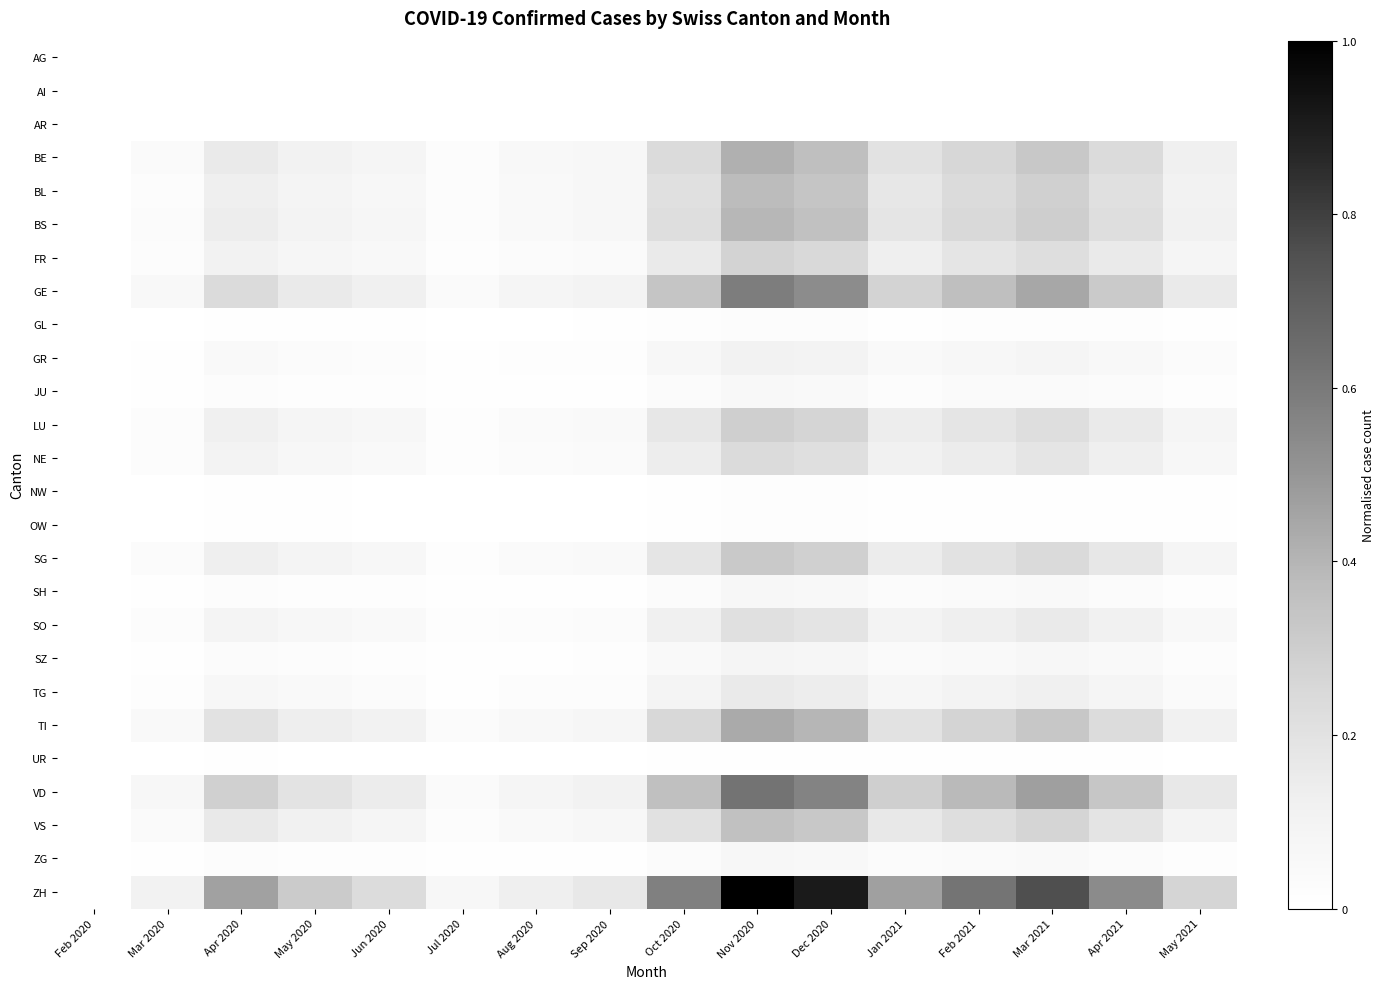

Reading left to right, extract all data points from this chart.

AG: Feb 2020=0.0	Mar 2020=0.0	Apr 2020=0.0	May 2020=0.0	Jun 2020=0.0	Jul 2020=0.0	Aug 2020=0.0	Sep 2020=0.0	Oct 2020=0.0	Nov 2020=0.0	Dec 2020=0.0	Jan 2021=0.0	Feb 2021=0.0	Mar 2021=0.0	Apr 2021=0.0	May 2021=0.0
AI: Feb 2020=0.0	Mar 2020=0.0	Apr 2020=0.0	May 2020=0.0	Jun 2020=0.0	Jul 2020=0.0	Aug 2020=0.0	Sep 2020=0.0	Oct 2020=0.0	Nov 2020=0.0	Dec 2020=0.0	Jan 2021=0.0	Feb 2021=0.0	Mar 2021=0.0	Apr 2021=0.0	May 2021=0.0
AR: Feb 2020=0.0	Mar 2020=0.0	Apr 2020=0.0	May 2020=0.0	Jun 2020=0.0	Jul 2020=0.0	Aug 2020=0.0	Sep 2020=0.0	Oct 2020=0.0	Nov 2020=0.0	Dec 2020=0.0	Jan 2021=0.0	Feb 2021=0.0	Mar 2021=0.0	Apr 2021=0.0	May 2021=0.0
BE: Feb 2020=0.0	Mar 2020=0.0	Apr 2020=0.2	May 2020=0.1	Jun 2020=0.1	Jul 2020=0.0	Aug 2020=0.1	Sep 2020=0.1	Oct 2020=0.2	Nov 2020=0.4	Dec 2020=0.4	Jan 2021=0.2	Feb 2021=0.3	Mar 2021=0.3	Apr 2021=0.2	May 2021=0.1
BL: Feb 2020=0.0	Mar 2020=0.0	Apr 2020=0.1	May 2020=0.1	Jun 2020=0.1	Jul 2020=0.0	Aug 2020=0.0	Sep 2020=0.1	Oct 2020=0.2	Nov 2020=0.4	Dec 2020=0.3	Jan 2021=0.2	Feb 2021=0.2	Mar 2021=0.3	Apr 2021=0.2	May 2021=0.1
BS: Feb 2020=0.0	Mar 2020=0.0	Apr 2020=0.1	May 2020=0.1	Jun 2020=0.1	Jul 2020=0.0	Aug 2020=0.0	Sep 2020=0.1	Oct 2020=0.2	Nov 2020=0.4	Dec 2020=0.4	Jan 2021=0.2	Feb 2021=0.2	Mar 2021=0.3	Apr 2021=0.2	May 2021=0.1
FR: Feb 2020=0.0	Mar 2020=0.0	Apr 2020=0.1	May 2020=0.1	Jun 2020=0.1	Jul 2020=0.0	Aug 2020=0.0	Sep 2020=0.0	Oct 2020=0.2	Nov 2020=0.3	Dec 2020=0.2	Jan 2021=0.1	Feb 2021=0.2	Mar 2021=0.2	Apr 2021=0.2	May 2021=0.1
GE: Feb 2020=0.0	Mar 2020=0.1	Apr 2020=0.2	May 2020=0.2	Jun 2020=0.1	Jul 2020=0.0	Aug 2020=0.1	Sep 2020=0.1	Oct 2020=0.3	Nov 2020=0.6	Dec 2020=0.5	Jan 2021=0.3	Feb 2021=0.4	Mar 2021=0.4	Apr 2021=0.3	May 2021=0.2
GL: Feb 2020=0.0	Mar 2020=0.0	Apr 2020=0.0	May 2020=0.0	Jun 2020=0.0	Jul 2020=0.0	Aug 2020=0.0	Sep 2020=0.0	Oct 2020=0.0	Nov 2020=0.0	Dec 2020=0.0	Jan 2021=0.0	Feb 2021=0.0	Mar 2021=0.0	Apr 2021=0.0	May 2021=0.0
GR: Feb 2020=0.0	Mar 2020=0.0	Apr 2020=0.0	May 2020=0.0	Jun 2020=0.0	Jul 2020=0.0	Aug 2020=0.0	Sep 2020=0.0	Oct 2020=0.1	Nov 2020=0.1	Dec 2020=0.1	Jan 2021=0.0	Feb 2021=0.1	Mar 2021=0.1	Apr 2021=0.1	May 2021=0.0
JU: Feb 2020=0.0	Mar 2020=0.0	Apr 2020=0.0	May 2020=0.0	Jun 2020=0.0	Jul 2020=0.0	Aug 2020=0.0	Sep 2020=0.0	Oct 2020=0.0	Nov 2020=0.1	Dec 2020=0.0	Jan 2021=0.0	Feb 2021=0.0	Mar 2021=0.0	Apr 2021=0.0	May 2021=0.0
LU: Feb 2020=0.0	Mar 2020=0.0	Apr 2020=0.1	May 2020=0.1	Jun 2020=0.1	Jul 2020=0.0	Aug 2020=0.0	Sep 2020=0.0	Oct 2020=0.2	Nov 2020=0.3	Dec 2020=0.3	Jan 2021=0.1	Feb 2021=0.2	Mar 2021=0.2	Apr 2021=0.2	May 2021=0.1
NE: Feb 2020=0.0	Mar 2020=0.0	Apr 2020=0.1	May 2020=0.1	Jun 2020=0.0	Jul 2020=0.0	Aug 2020=0.0	Sep 2020=0.0	Oct 2020=0.1	Nov 2020=0.2	Dec 2020=0.2	Jan 2021=0.1	Feb 2021=0.1	Mar 2021=0.2	Apr 2021=0.1	May 2021=0.1
NW: Feb 2020=0.0	Mar 2020=0.0	Apr 2020=0.0	May 2020=0.0	Jun 2020=0.0	Jul 2020=0.0	Aug 2020=0.0	Sep 2020=0.0	Oct 2020=0.0	Nov 2020=0.0	Dec 2020=0.0	Jan 2021=0.0	Feb 2021=0.0	Mar 2021=0.0	Apr 2021=0.0	May 2021=0.0
OW: Feb 2020=0.0	Mar 2020=0.0	Apr 2020=0.0	May 2020=0.0	Jun 2020=0.0	Jul 2020=0.0	Aug 2020=0.0	Sep 2020=0.0	Oct 2020=0.0	Nov 2020=0.0	Dec 2020=0.0	Jan 2021=0.0	Feb 2021=0.0	Mar 2021=0.0	Apr 2021=0.0	May 2021=0.0
SG: Feb 2020=0.0	Mar 2020=0.0	Apr 2020=0.1	May 2020=0.1	Jun 2020=0.1	Jul 2020=0.0	Aug 2020=0.0	Sep 2020=0.0	Oct 2020=0.2	Nov 2020=0.3	Dec 2020=0.3	Jan 2021=0.1	Feb 2021=0.2	Mar 2021=0.2	Apr 2021=0.2	May 2021=0.1
SH: Feb 2020=0.0	Mar 2020=0.0	Apr 2020=0.0	May 2020=0.0	Jun 2020=0.0	Jul 2020=0.0	Aug 2020=0.0	Sep 2020=0.0	Oct 2020=0.0	Nov 2020=0.1	Dec 2020=0.1	Jan 2021=0.0	Feb 2021=0.0	Mar 2021=0.0	Apr 2021=0.0	May 2021=0.0
SO: Feb 2020=0.0	Mar 2020=0.0	Apr 2020=0.1	May 2020=0.1	Jun 2020=0.0	Jul 2020=0.0	Aug 2020=0.0	Sep 2020=0.0	Oct 2020=0.1	Nov 2020=0.2	Dec 2020=0.2	Jan 2021=0.1	Feb 2021=0.1	Mar 2021=0.2	Apr 2021=0.1	May 2021=0.1
SZ: Feb 2020=0.0	Mar 2020=0.0	Apr 2020=0.0	May 2020=0.0	Jun 2020=0.0	Jul 2020=0.0	Aug 2020=0.0	Sep 2020=0.0	Oct 2020=0.0	Nov 2020=0.1	Dec 2020=0.1	Jan 2021=0.0	Feb 2021=0.0	Mar 2021=0.1	Apr 2021=0.0	May 2021=0.0
TG: Feb 2020=0.0	Mar 2020=0.0	Apr 2020=0.1	May 2020=0.0	Jun 2020=0.0	Jul 2020=0.0	Aug 2020=0.0	Sep 2020=0.0	Oct 2020=0.1	Nov 2020=0.2	Dec 2020=0.1	Jan 2021=0.1	Feb 2021=0.1	Mar 2021=0.1	Apr 2021=0.1	May 2021=0.0
TI: Feb 2020=0.0	Mar 2020=0.0	Apr 2020=0.2	May 2020=0.1	Jun 2020=0.1	Jul 2020=0.0	Aug 2020=0.1	Sep 2020=0.1	Oct 2020=0.3	Nov 2020=0.4	Dec 2020=0.4	Jan 2021=0.2	Feb 2021=0.3	Mar 2021=0.3	Apr 2021=0.2	May 2021=0.1
UR: Feb 2020=0.0	Mar 2020=0.0	Apr 2020=0.0	May 2020=0.0	Jun 2020=0.0	Jul 2020=0.0	Aug 2020=0.0	Sep 2020=0.0	Oct 2020=0.0	Nov 2020=0.0	Dec 2020=0.0	Jan 2021=0.0	Feb 2021=0.0	Mar 2021=0.0	Apr 2021=0.0	May 2021=0.0
VD: Feb 2020=0.0	Mar 2020=0.1	Apr 2020=0.3	May 2020=0.2	Jun 2020=0.1	Jul 2020=0.0	Aug 2020=0.1	Sep 2020=0.1	Oct 2020=0.4	Nov 2020=0.6	Dec 2020=0.6	Jan 2021=0.3	Feb 2021=0.4	Mar 2021=0.5	Apr 2021=0.3	May 2021=0.2
VS: Feb 2020=0.0	Mar 2020=0.0	Apr 2020=0.2	May 2020=0.1	Jun 2020=0.1	Jul 2020=0.0	Aug 2020=0.0	Sep 2020=0.1	Oct 2020=0.2	Nov 2020=0.4	Dec 2020=0.3	Jan 2021=0.2	Feb 2021=0.2	Mar 2021=0.3	Apr 2021=0.2	May 2021=0.1
ZG: Feb 2020=0.0	Mar 2020=0.0	Apr 2020=0.0	May 2020=0.0	Jun 2020=0.0	Jul 2020=0.0	Aug 2020=0.0	Sep 2020=0.0	Oct 2020=0.0	Nov 2020=0.1	Dec 2020=0.1	Jan 2021=0.0	Feb 2021=0.0	Mar 2021=0.0	Apr 2021=0.0	May 2021=0.0
ZH: Feb 2020=0.0	Mar 2020=0.1	Apr 2020=0.5	May 2020=0.3	Jun 2020=0.2	Jul 2020=0.1	Aug 2020=0.1	Sep 2020=0.2	Oct 2020=0.6	Nov 2020=1.0	Dec 2020=0.9	Jan 2021=0.5	Feb 2021=0.6	Mar 2021=0.8	Apr 2021=0.5	May 2021=0.3